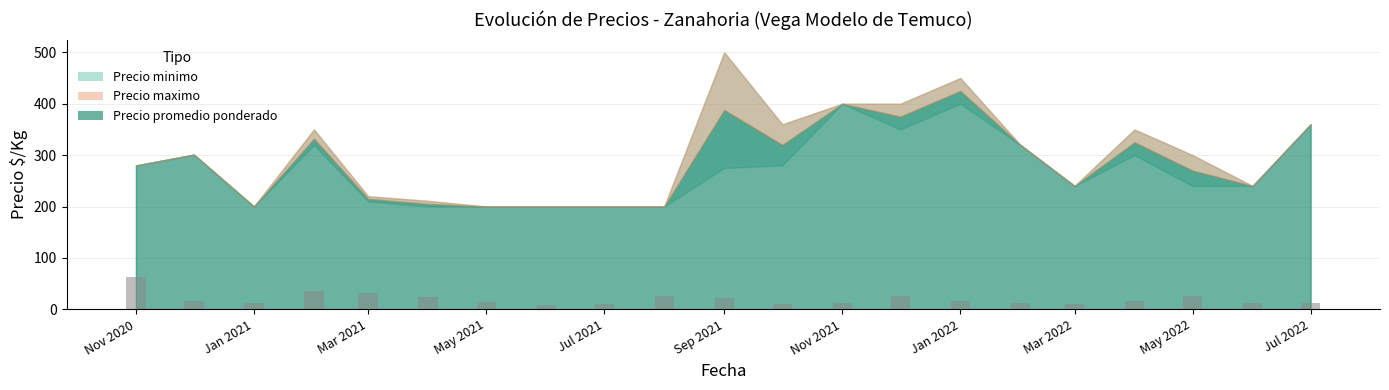

What is the difference between the second highest and second lowest values?

25.0